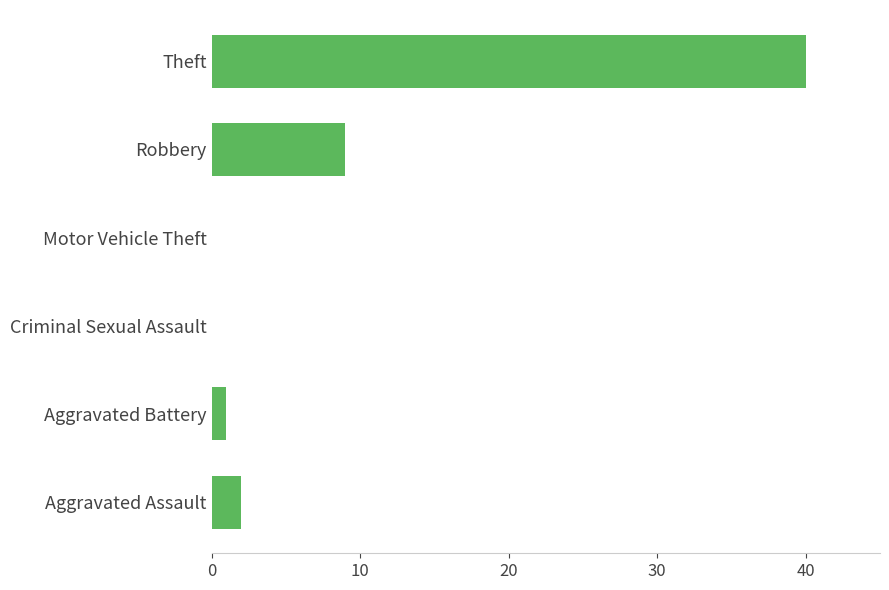

Which category has the highest value across all series?

Theft